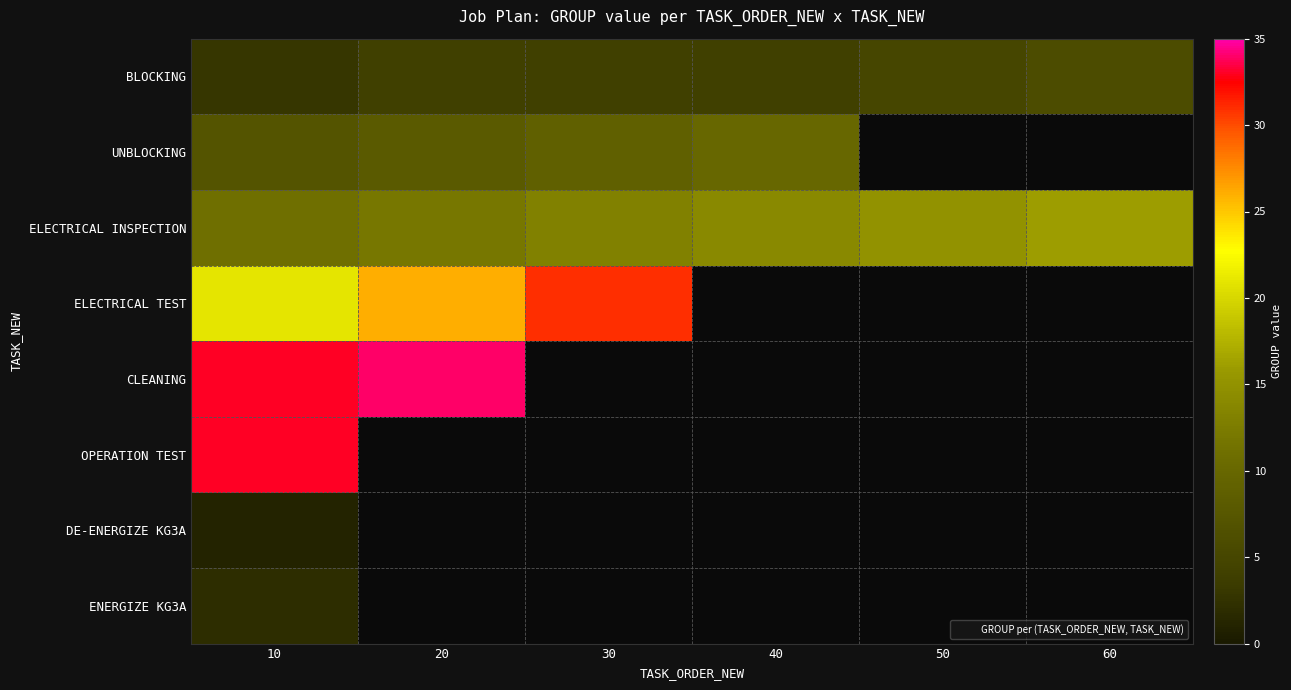

How many positive values does the UNBLOCKING series have?

4